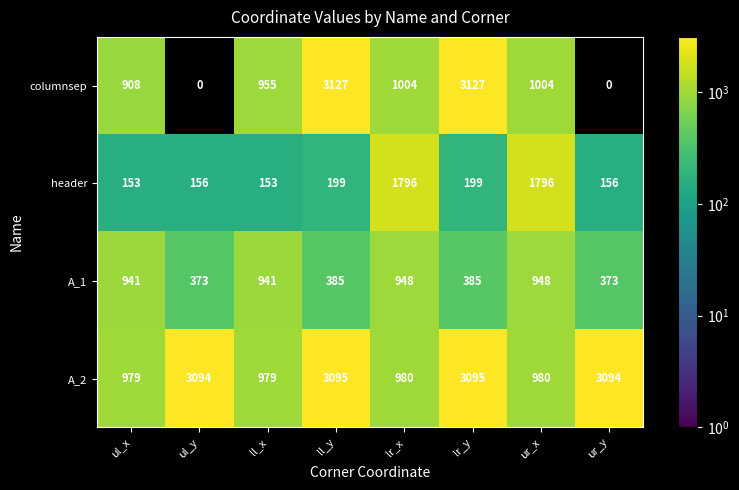

What is the difference between the second highest and second lowest values in the A_1 series?

575